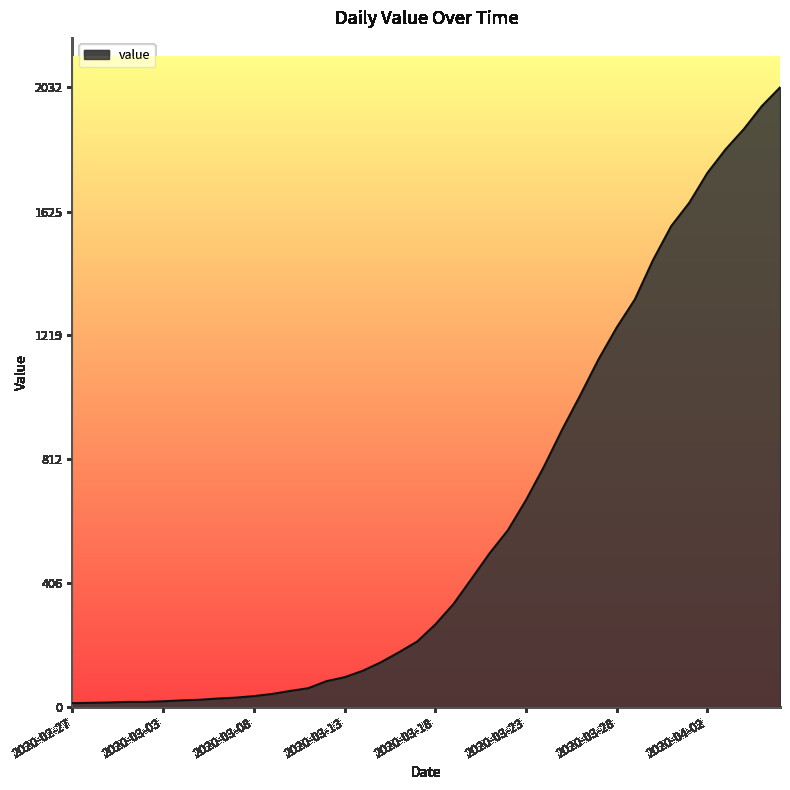

What is the difference between the maximum and minimum values?

2019